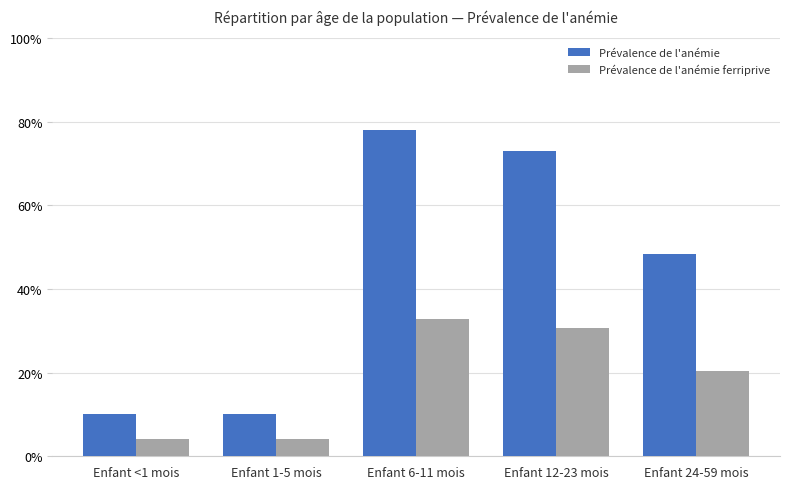

Reading left to right, extract all data points from this chart.

Prévalence de l'anémie: 0.1	0.1	0.8	0.7	0.5
Prévalence de l'anémie ferriprive: 0.0	0.0	0.3	0.3	0.2